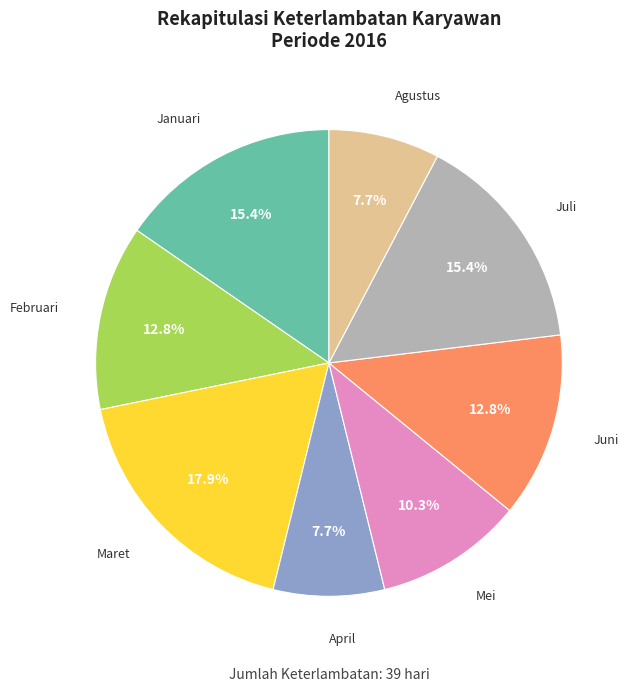

Does any single category account for the majority?

No